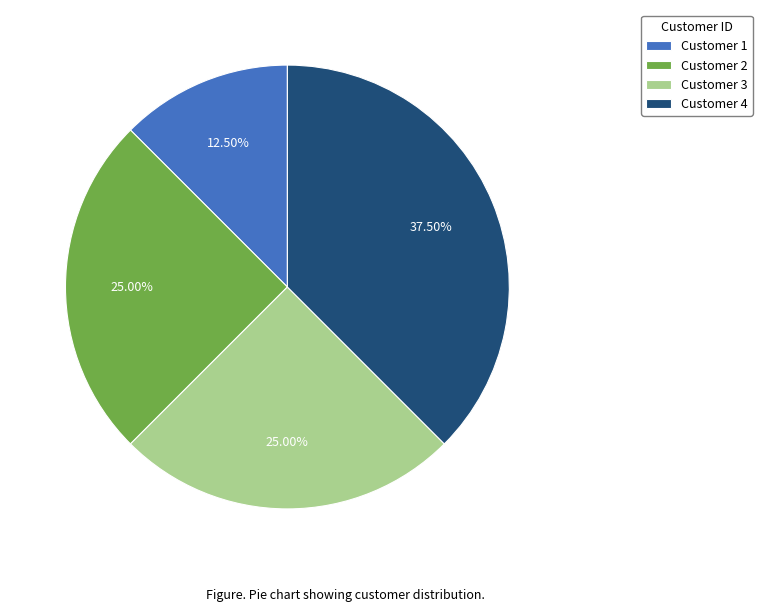

Which has a higher value, Customer 3 or Customer 4?

Customer 4